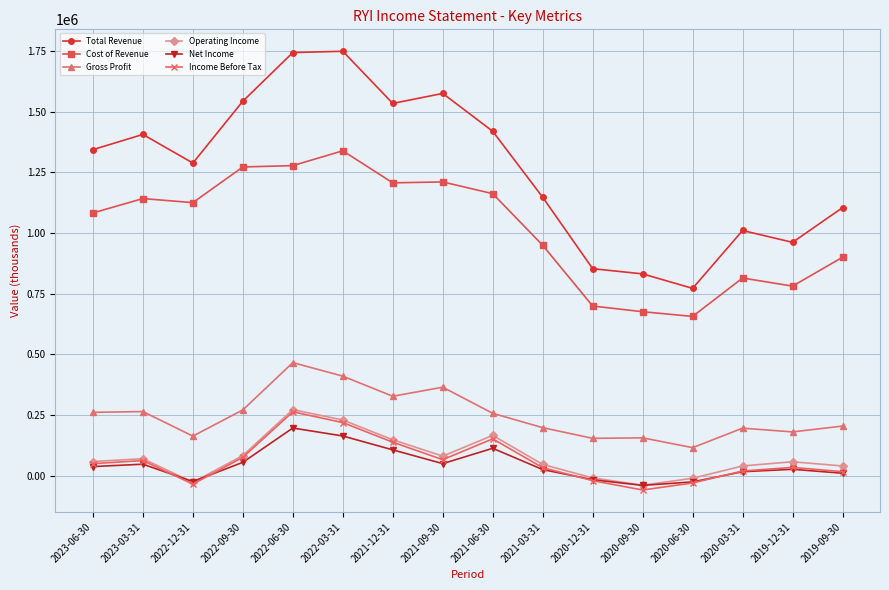

The value of Gross Profit at 2020-12-31 is 153900. True or false?

True